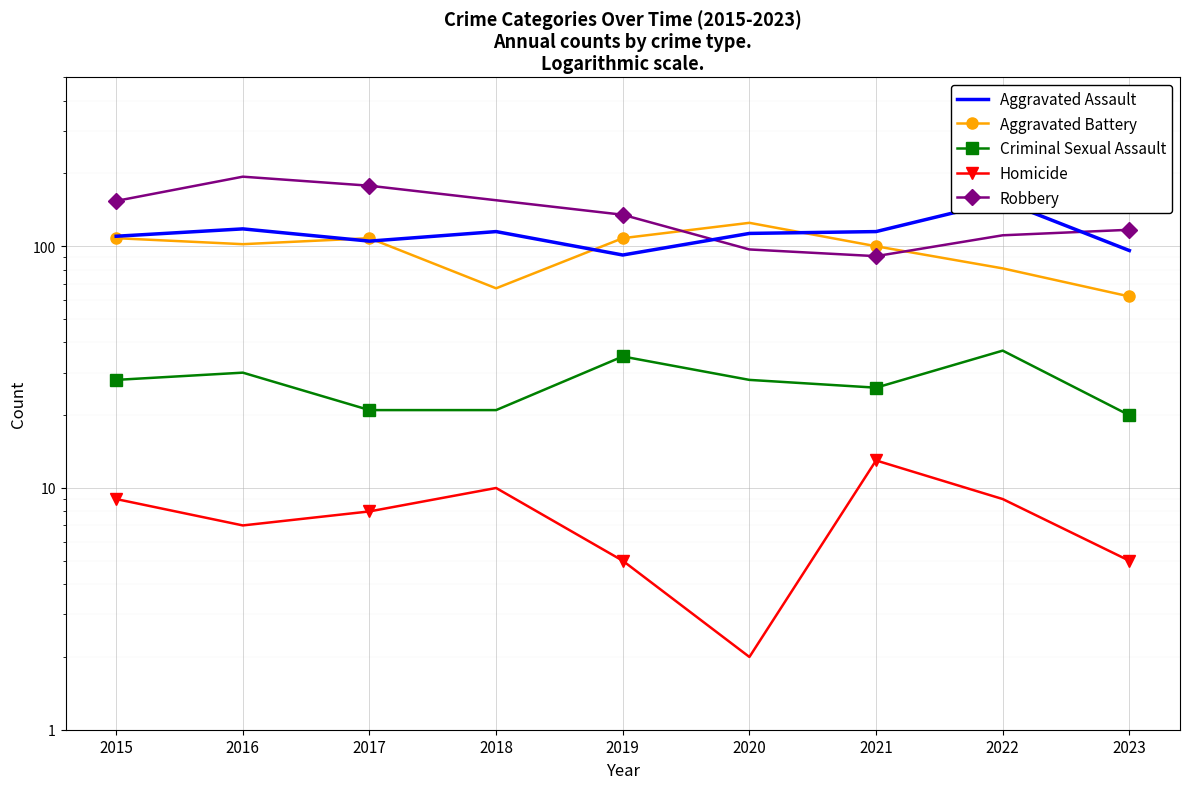

How many lines are shown in the chart?

5